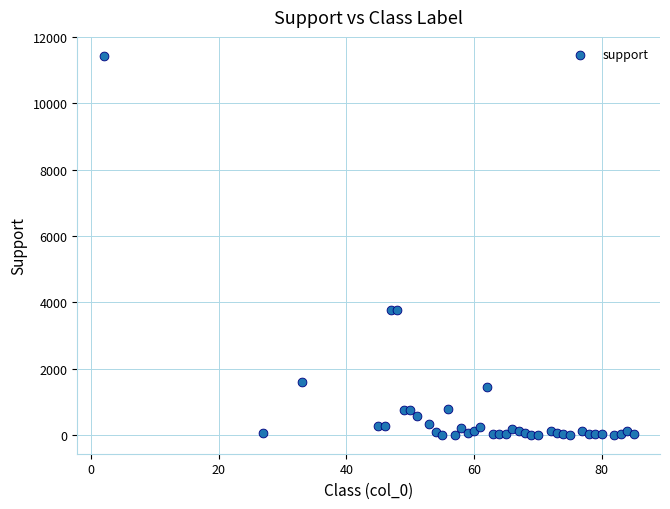

What is the range of X values (max minus min)?

83